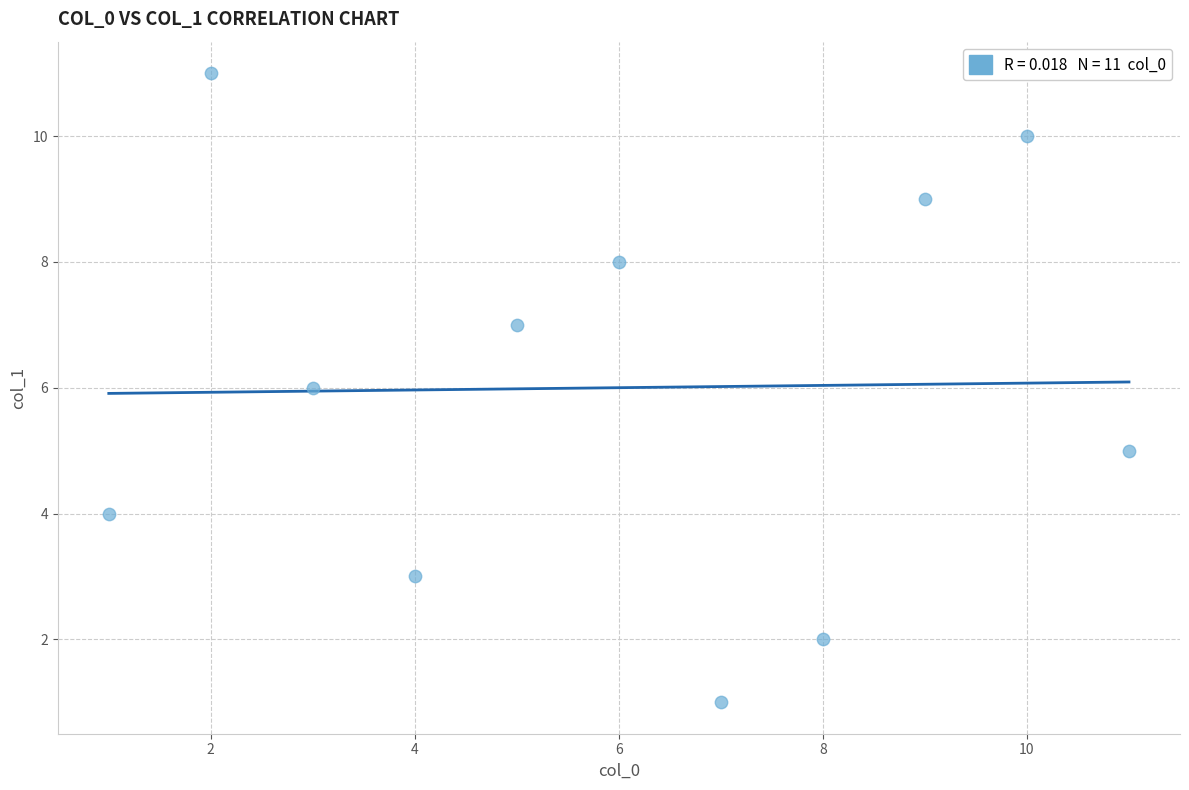

What is the average X value?

6